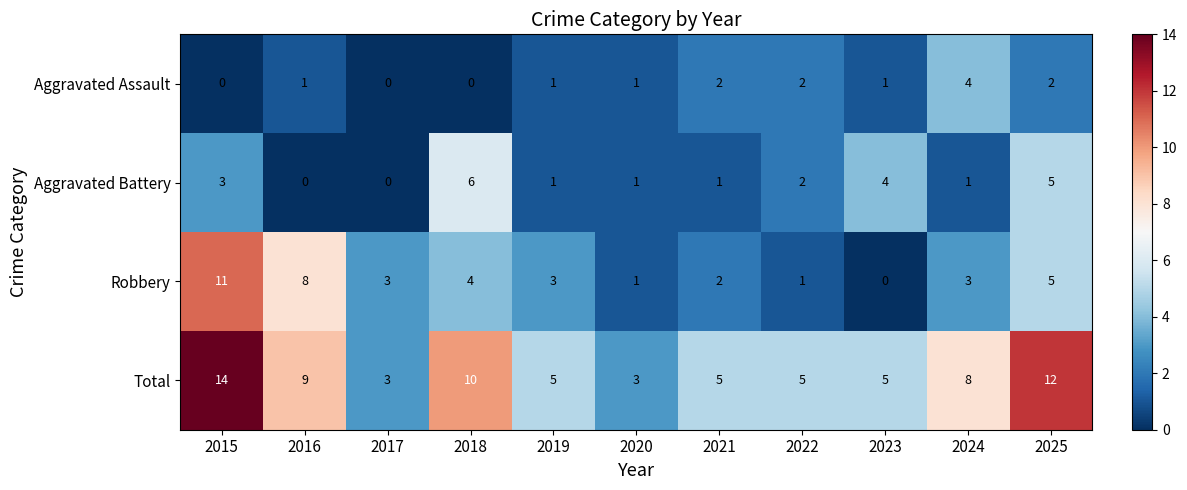

List the series in order of their peak value, lowest first.

Aggravated Assault, Aggravated Battery, Robbery, Total